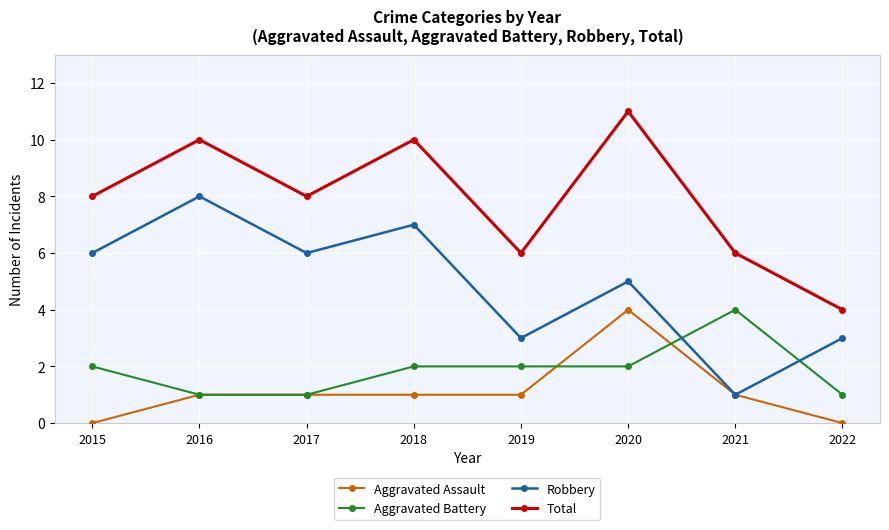

Reading left to right, extract all data points from this chart.

Aggravated Assault: 2015=0	2016=1	2017=1	2018=1	2019=1	2020=4	2021=1	2022=0
Aggravated Battery: 2015=2	2016=1	2017=1	2018=2	2019=2	2020=2	2021=4	2022=1
Robbery: 2015=6	2016=8	2017=6	2018=7	2019=3	2020=5	2021=1	2022=3
Total: 2015=8	2016=10	2017=8	2018=10	2019=6	2020=11	2021=6	2022=4